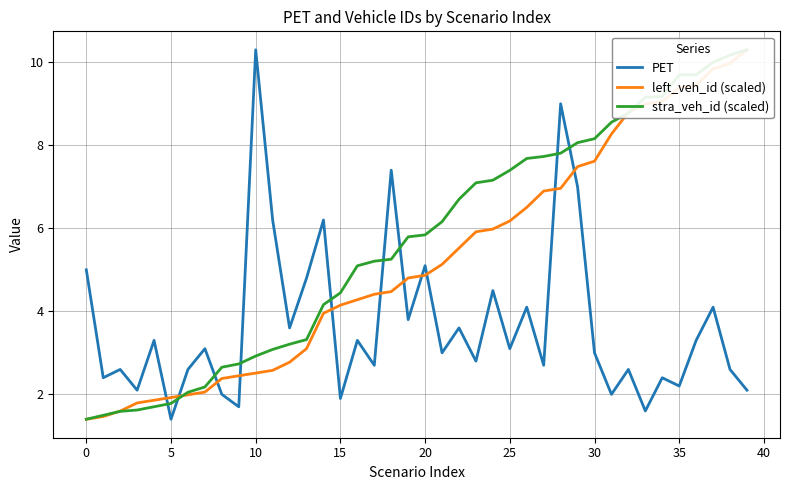

What are all the series names shown in the legend?

PET, left_veh_id (scaled), stra_veh_id (scaled)